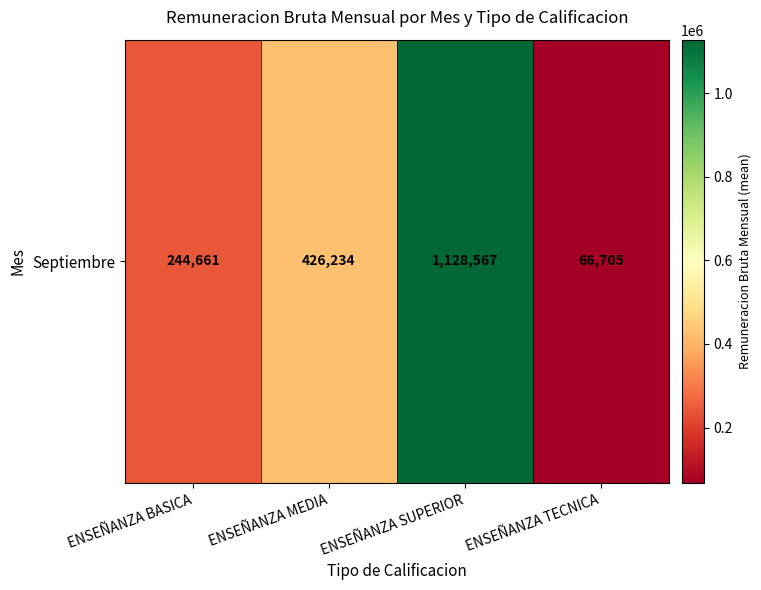

Reading left to right, list all the values displayed in this chart.

ENSEÑANZA BASICA=244661.2	ENSEÑANZA MEDIA=426234.0	ENSEÑANZA SUPERIOR=1128566.7	ENSEÑANZA TECNICA=66705.0